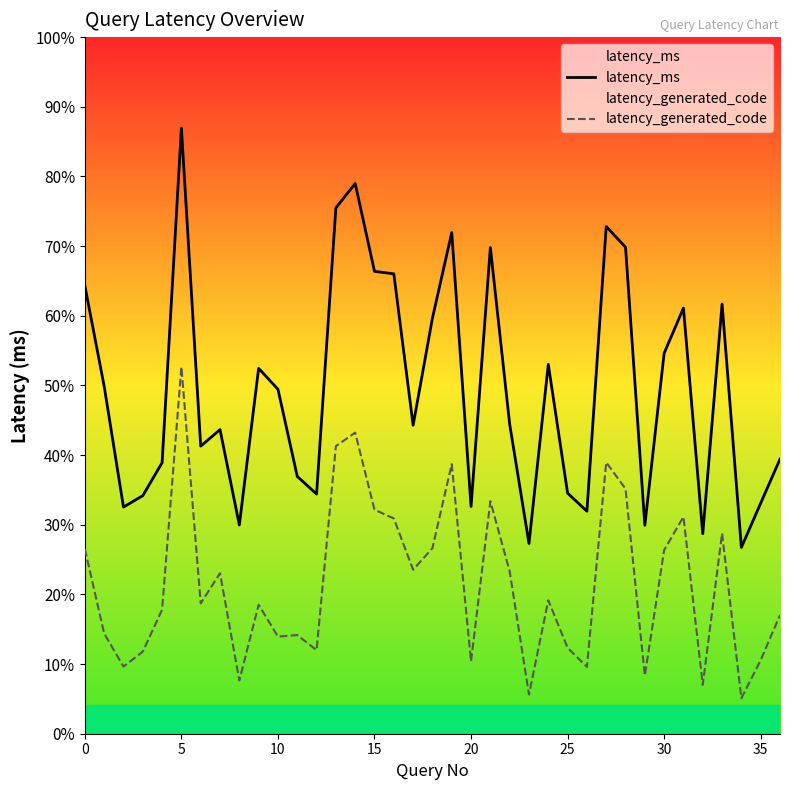

How many lines are shown in the chart?

2